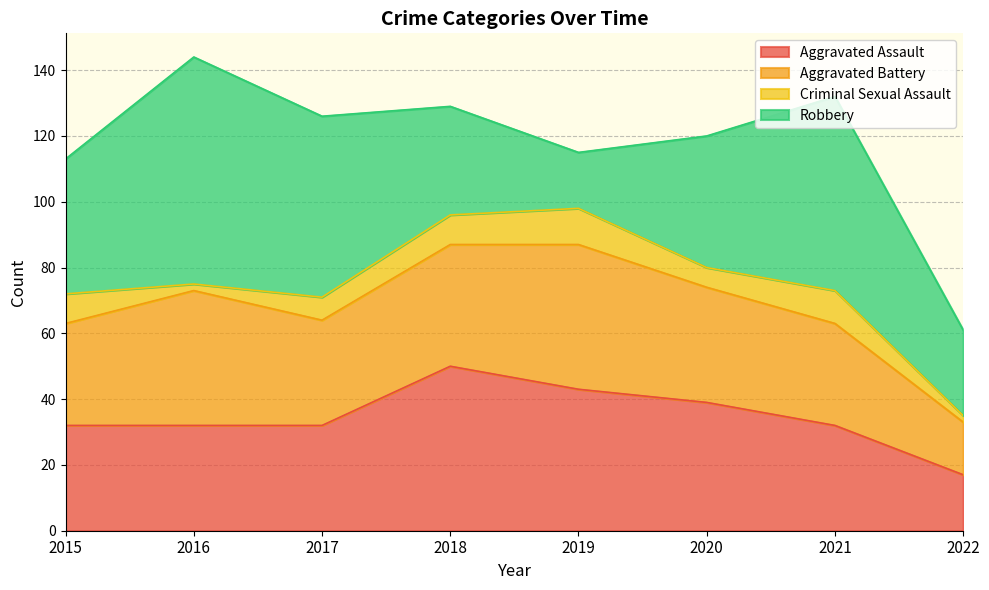

What is the sum of all Criminal Sexual Assault values?

56